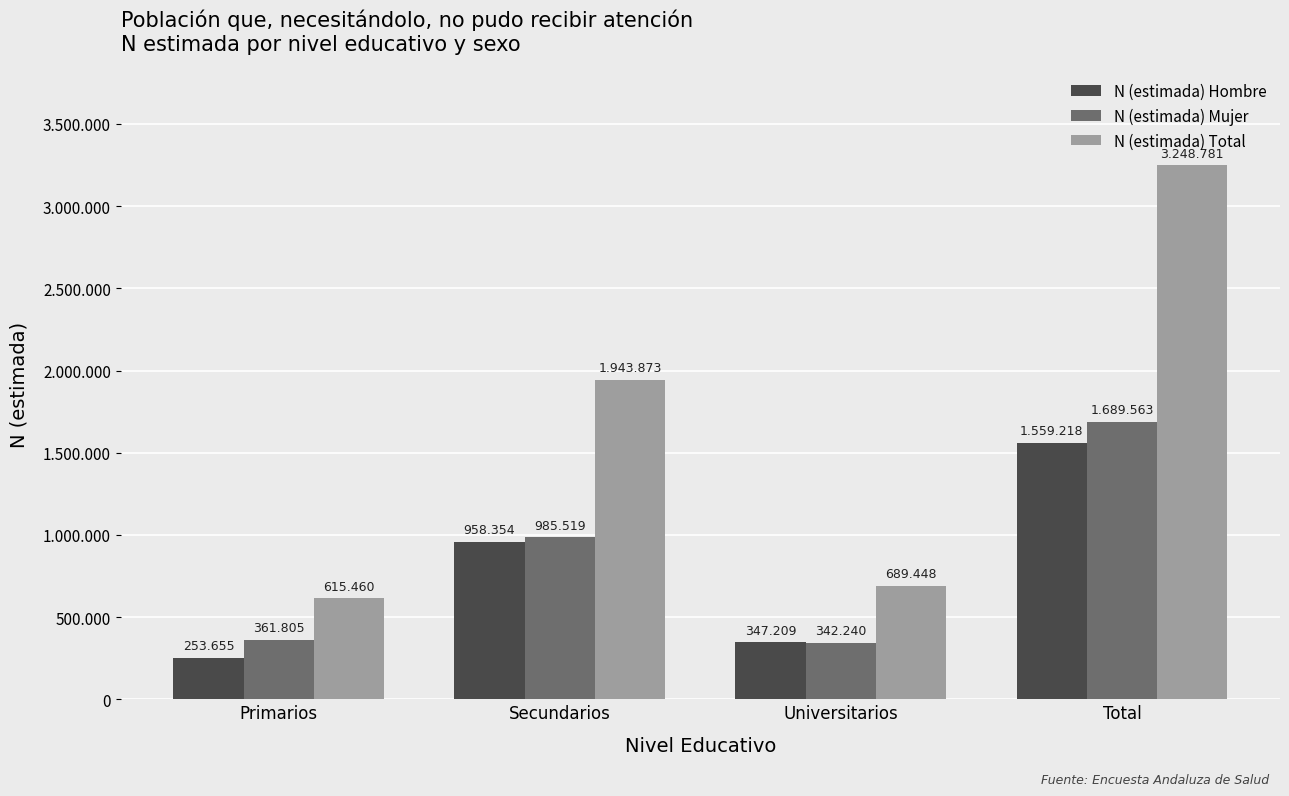

What is the difference between the maximum and second lowest values in the N (estimada) Total series?

2559333